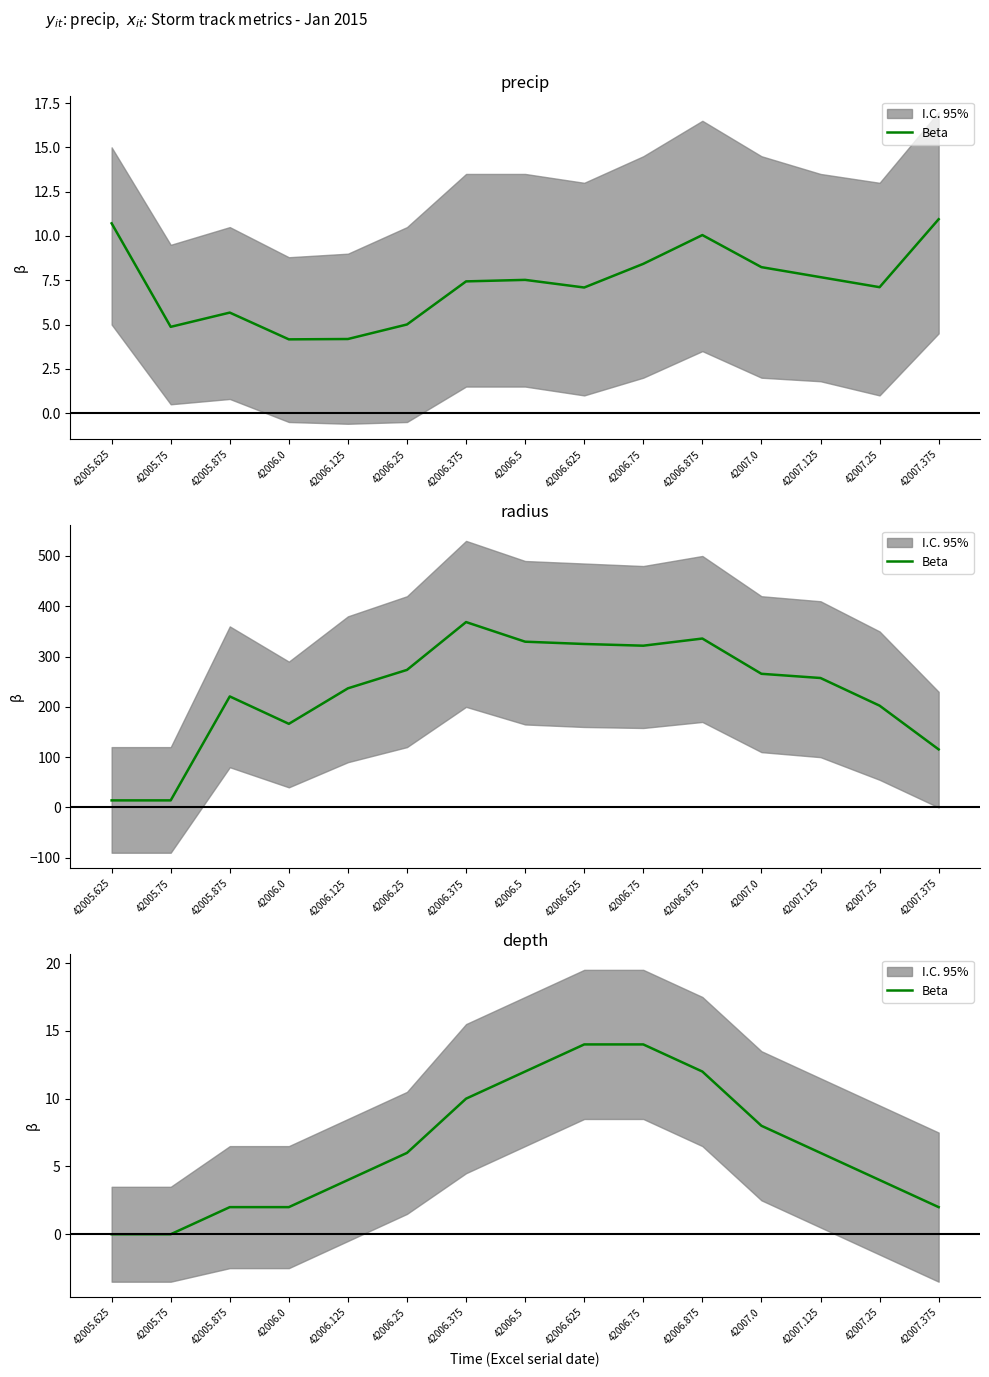

The value at 42006.25 is 6. True or false?

True